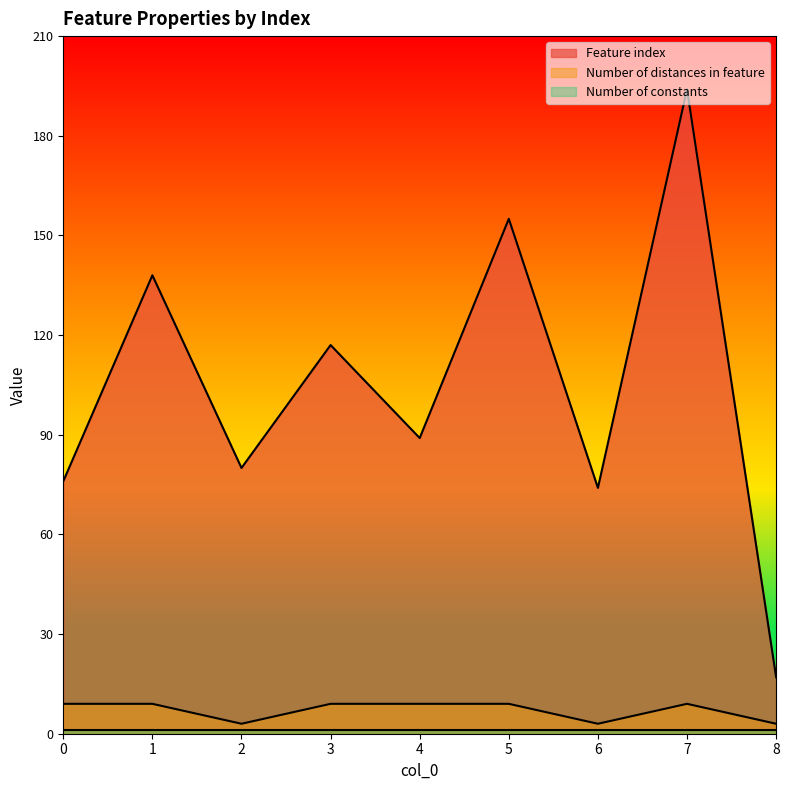

What is the average value of the Number of distances in feature series?

7